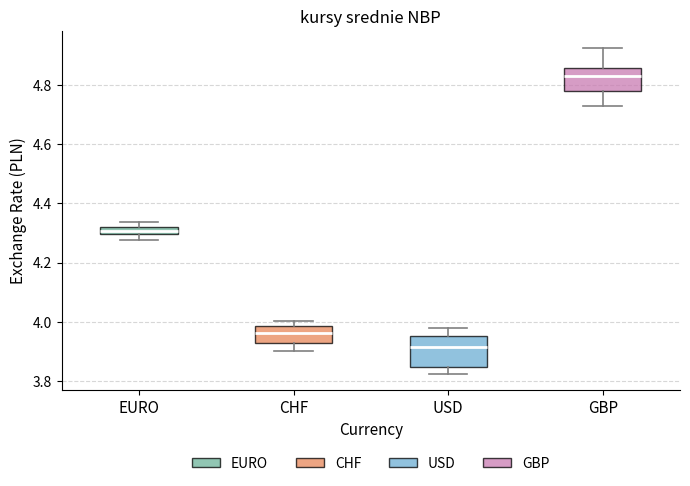

Which box has the lowest median line?

USD